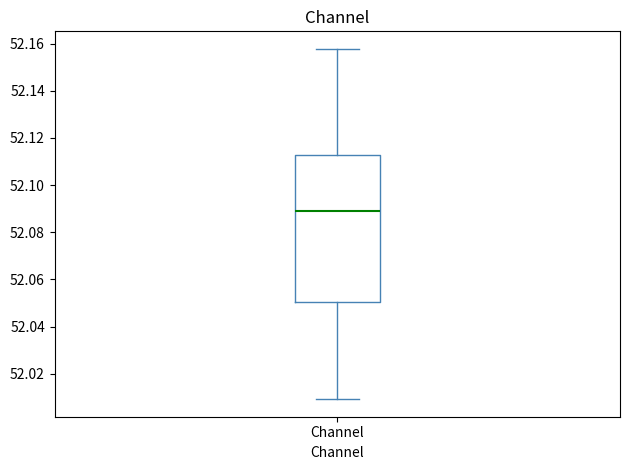

Transcribe this box plot: give where the median line is, the range the box spans, and where the two whiskers end, as read against the y-axis. The values are not printed on the chart, so give them approximately, as read against the axis.

median 52.090, box 52.050 to 52.112, whiskers 52.010 to 52.158